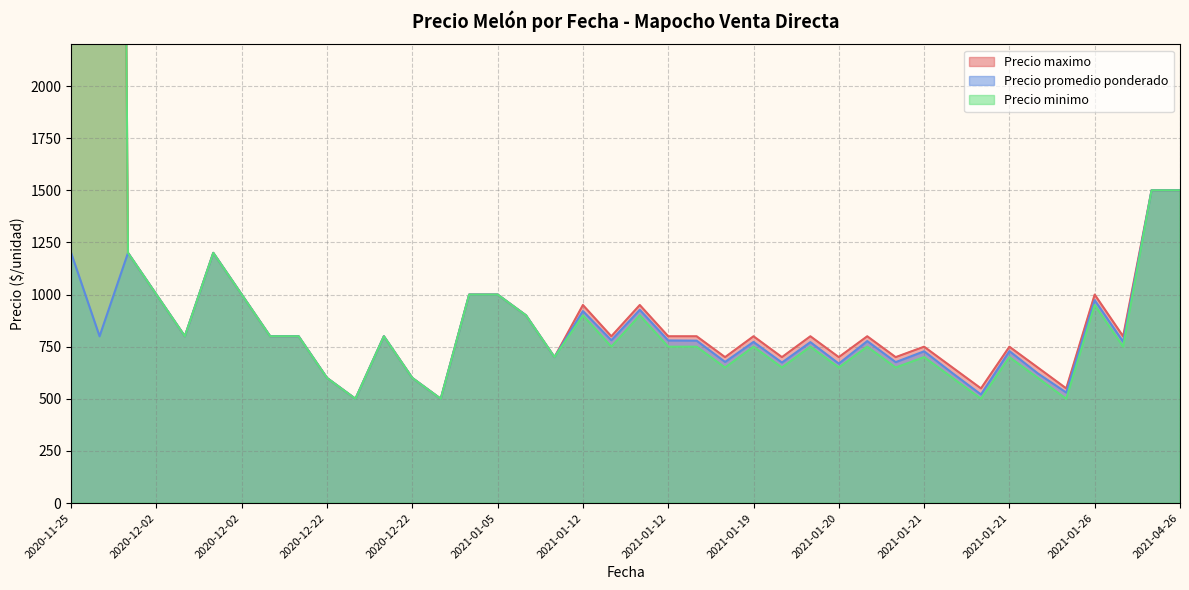

How many data points in Precio maximo are above 800?

14